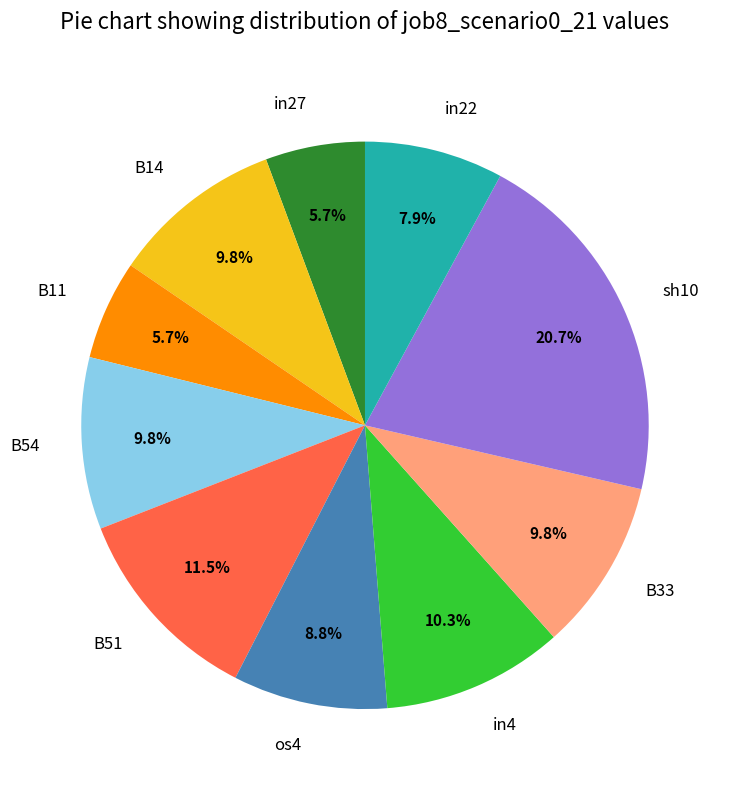

How many segments does this pie chart have?

10